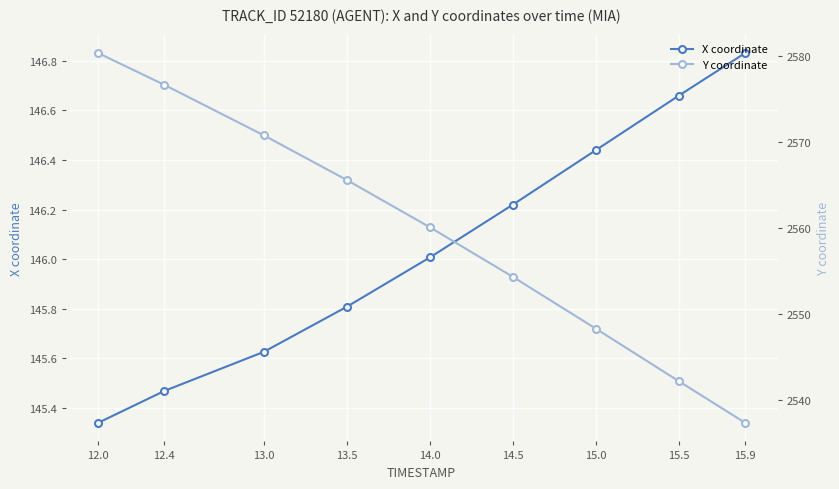

What is the sum of the Y coordinate values at 13.5 and 15.0?

5113.8